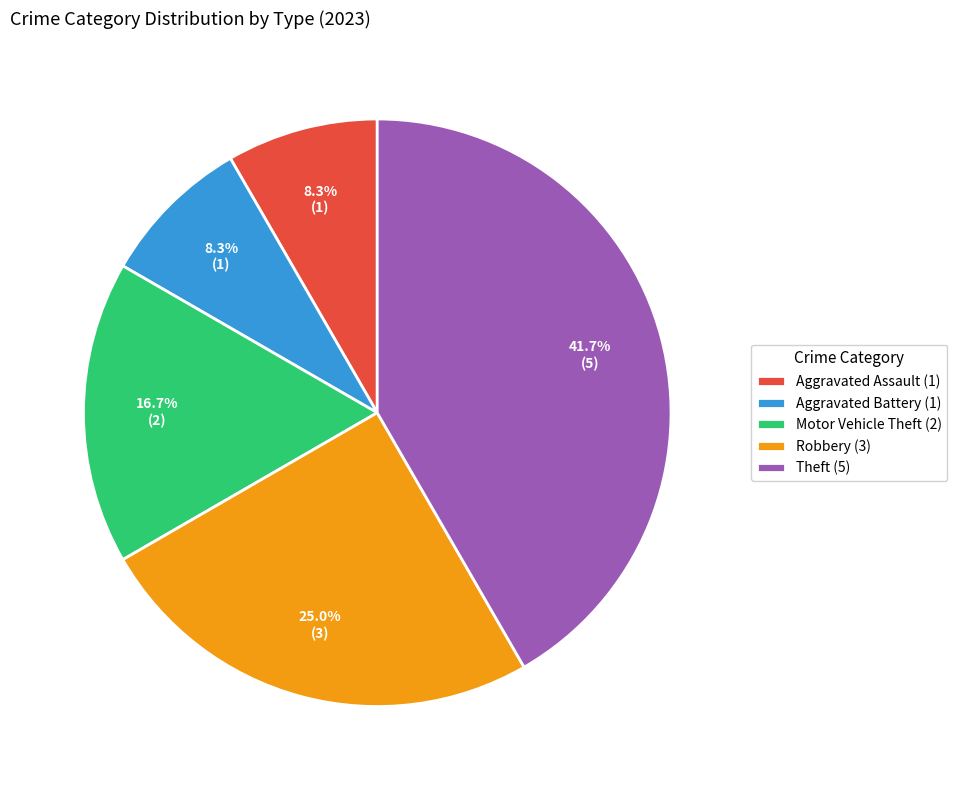

Which category has the biggest portion of the pie?

Theft